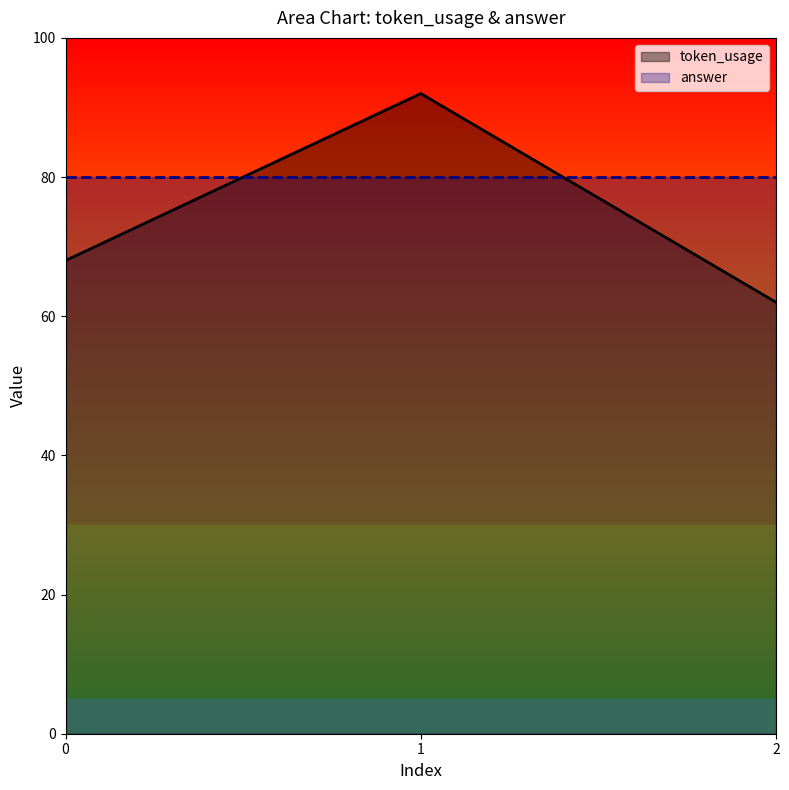

How many values are below 68?

1